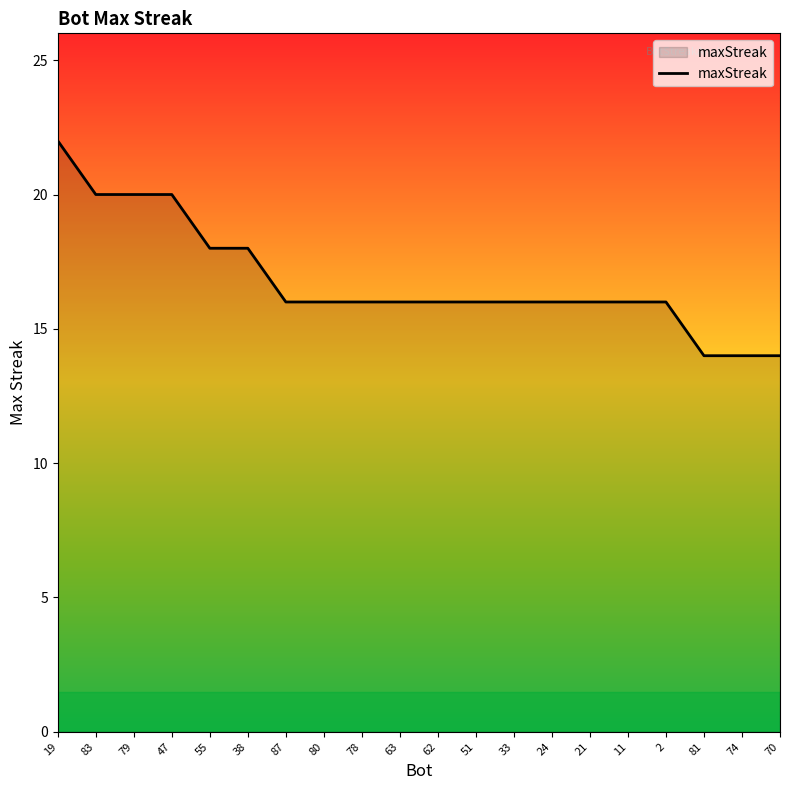

Reading left to right, what are all the values shown in this chart?

22	20	20	20	18	18	16	16	16	16	16	16	16	16	16	16	16	14	14	14